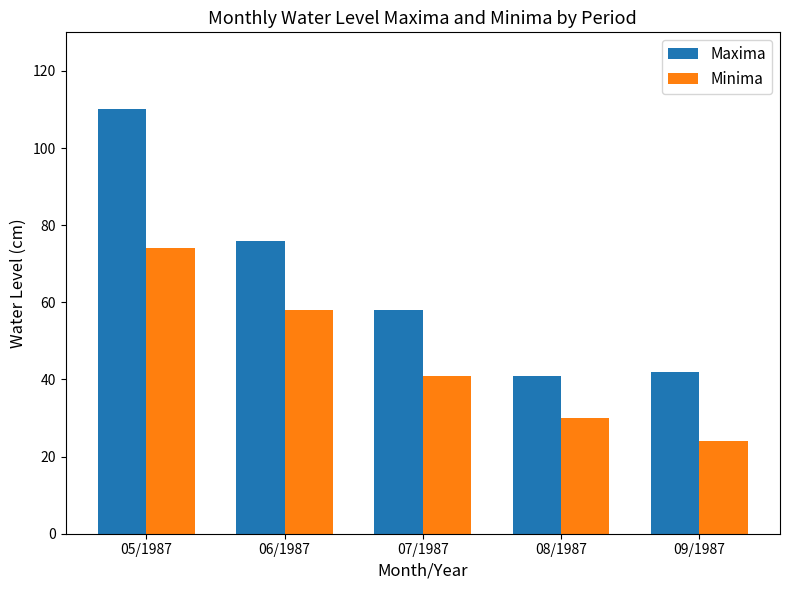

At which label does Minima first exceed 41?

05/1987